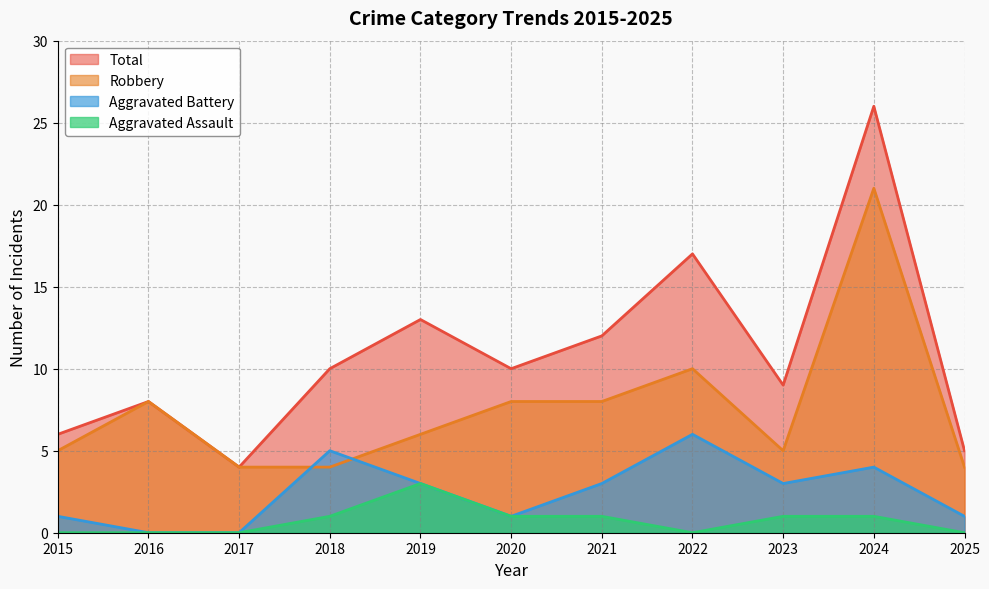

Is the value of Total at 2020 greater than the value of Robbery at 2020?

Yes